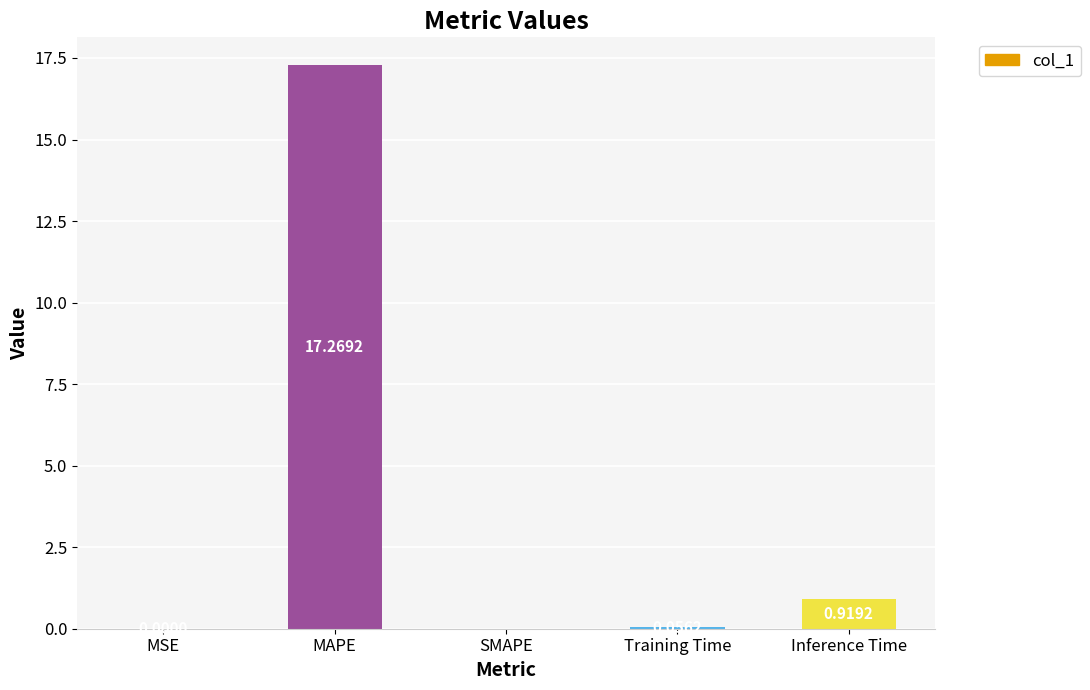

At which category does the chart reach its peak across all series?

MAPE